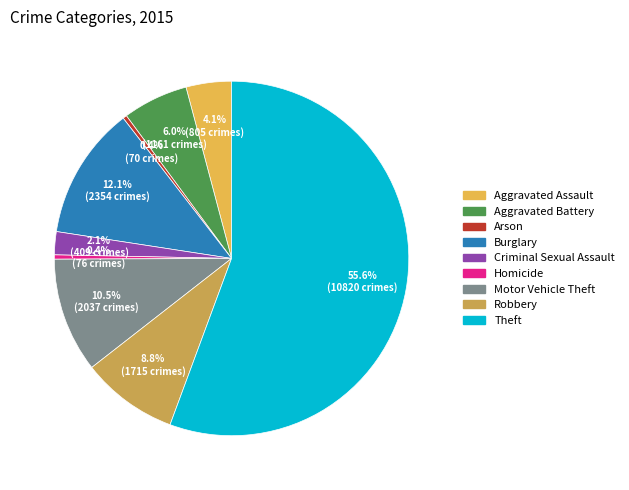

What is the change in value from Criminal Sexual Assault to Homicide?

-333